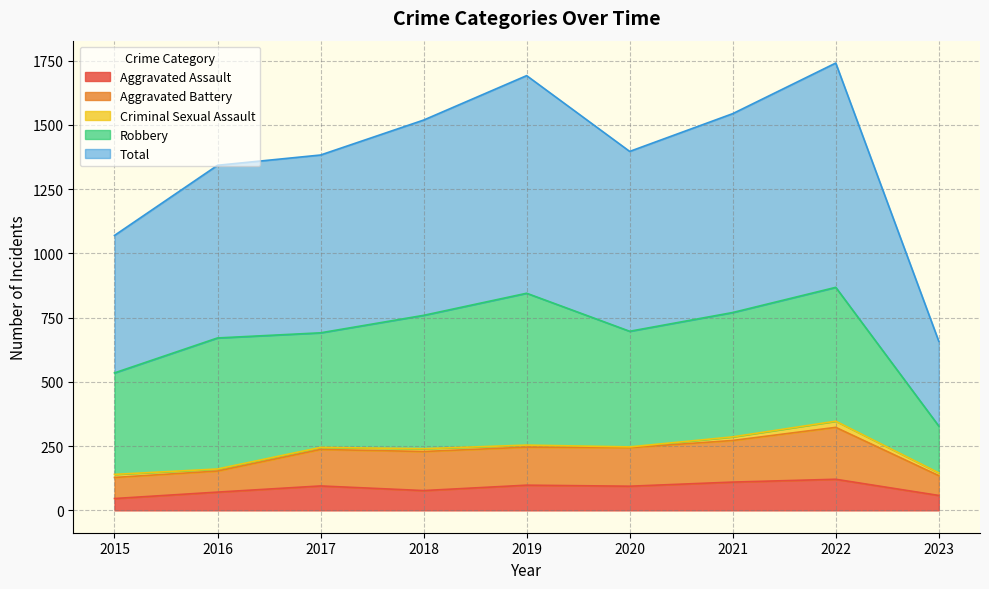

The value of Aggravated Assault at 2015 is 46. True or false?

True